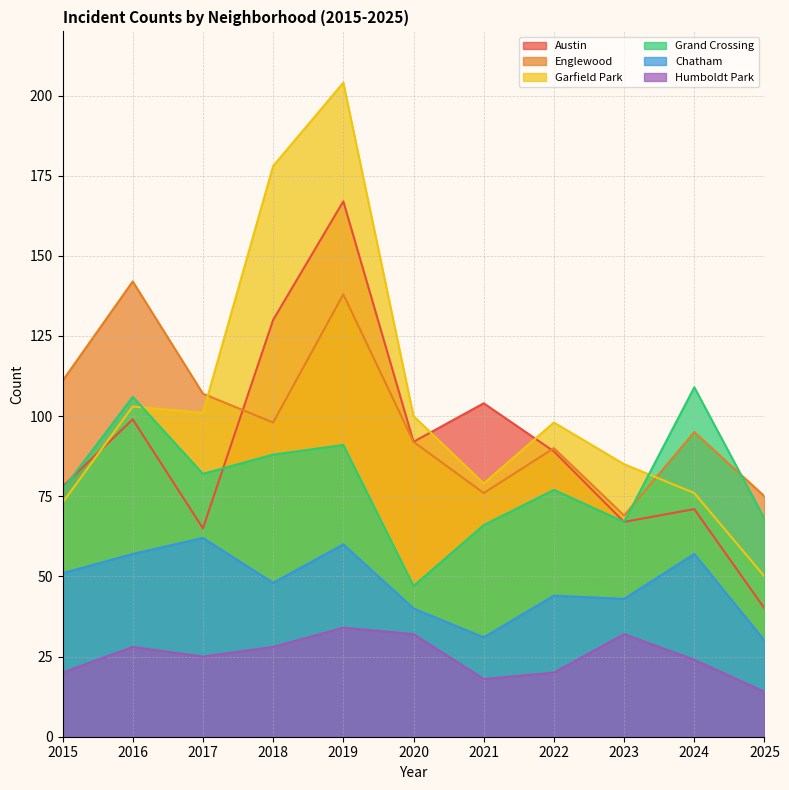

Where is Englewood nearest to the value 105?

2017